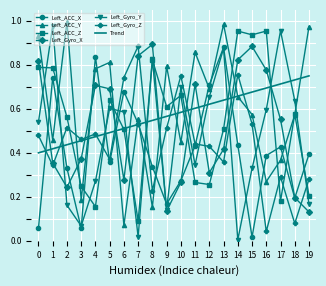

The Left_ACC_Z series shows 0.3 at 11. True or false?

True